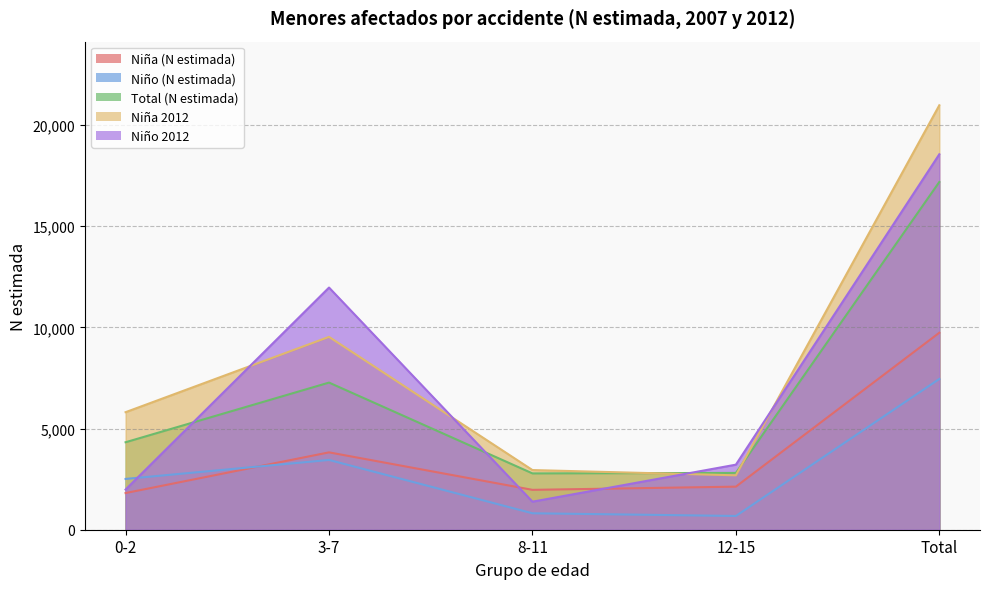

What is the maximum value shown in the chart?

20980